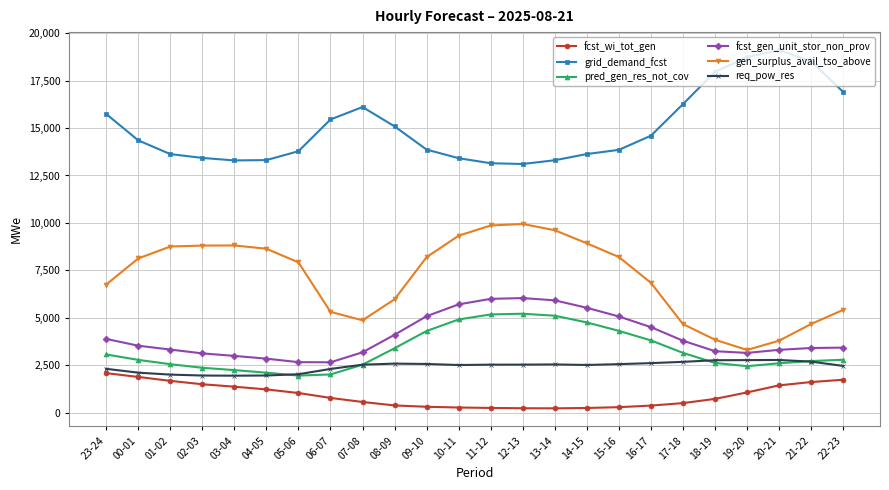

Rank the series by their maximum value, from highest to lowest.

grid_demand_fcst, gen_surplus_avail_tso_above, fcst_gen_unit_stor_non_prov, pred_gen_res_not_cov, req_pow_res, fcst_wi_tot_gen